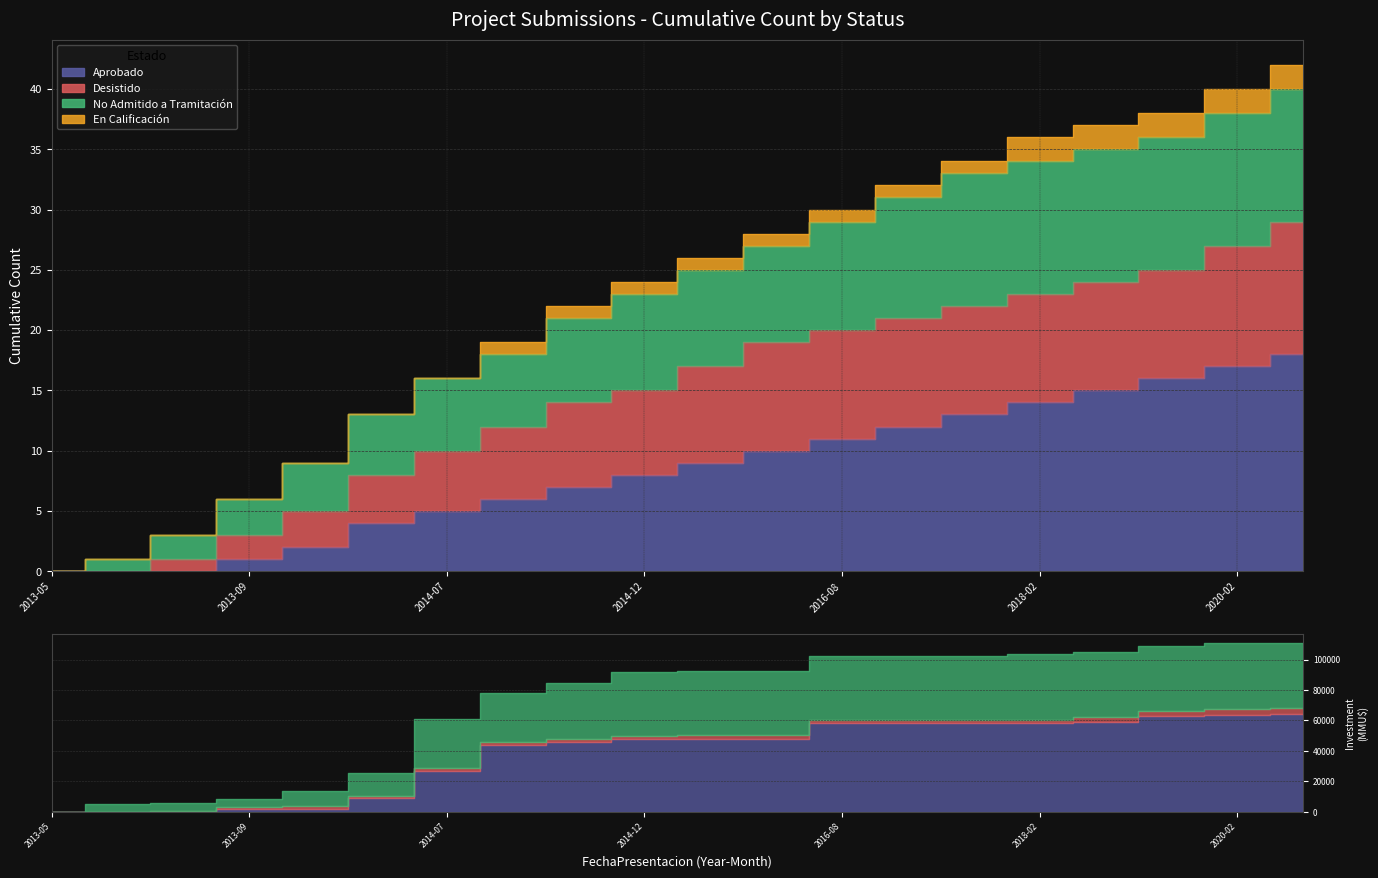

True or false: No Admitido a Tramitación and Desistido cross at least once.

False